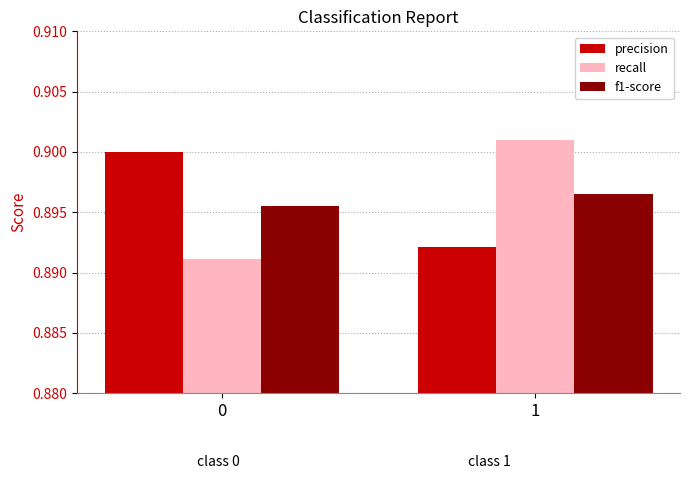

What is the sum of the recall values at 0 and 1?

1.8